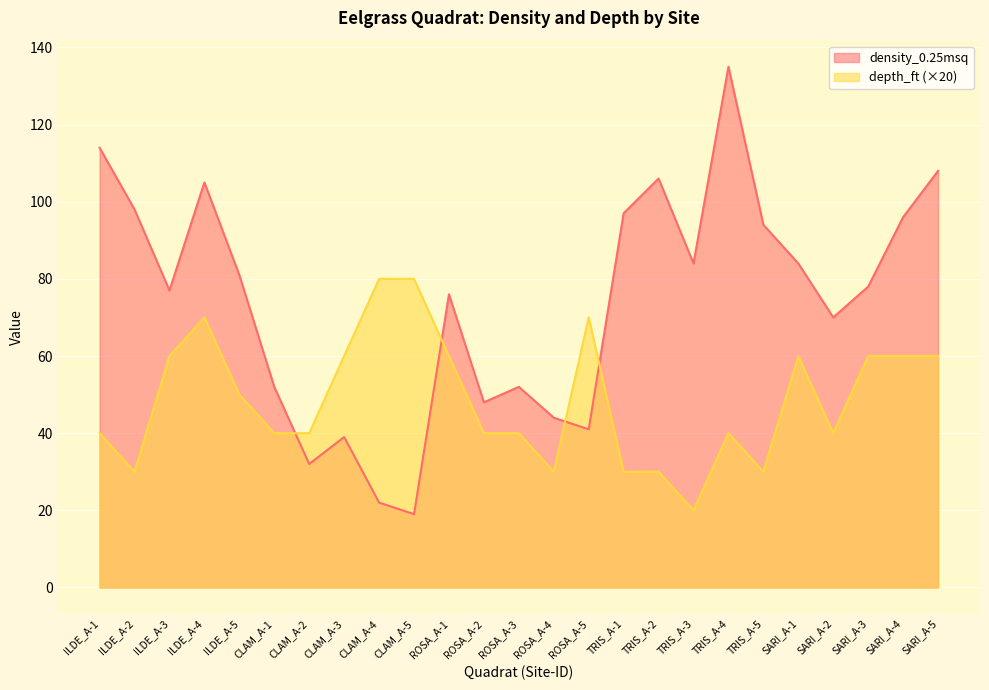

What is the label of the 19th point from the left?

TRIS_A-4